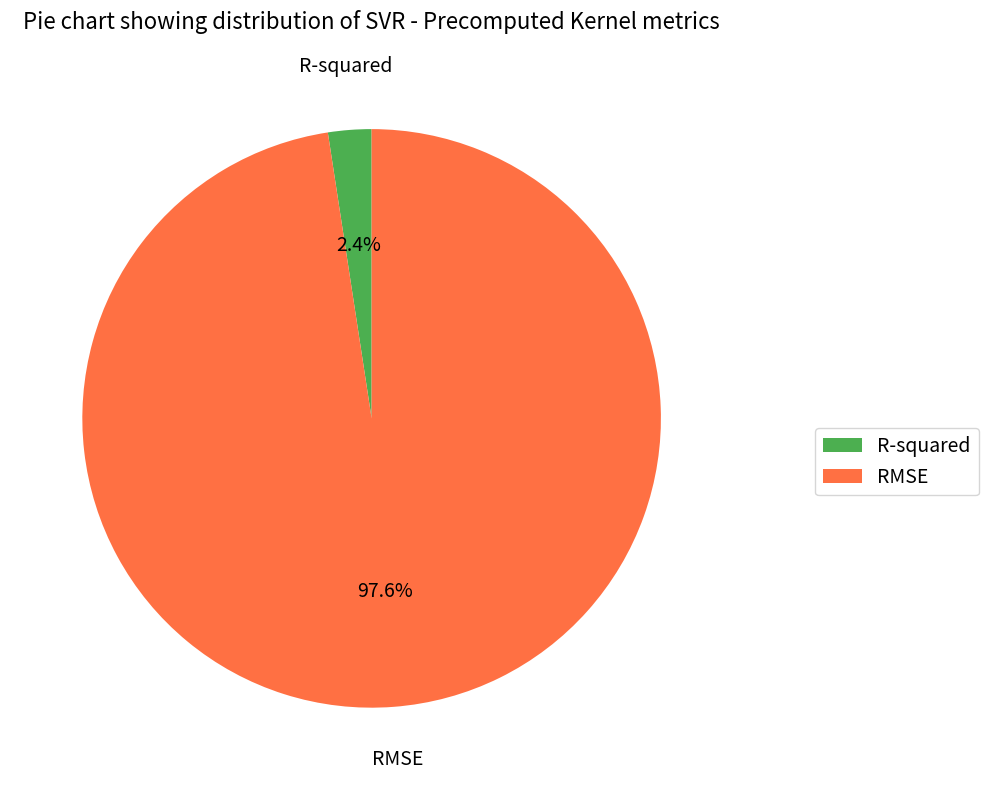

Between RMSE and R-squared, which is larger?

RMSE